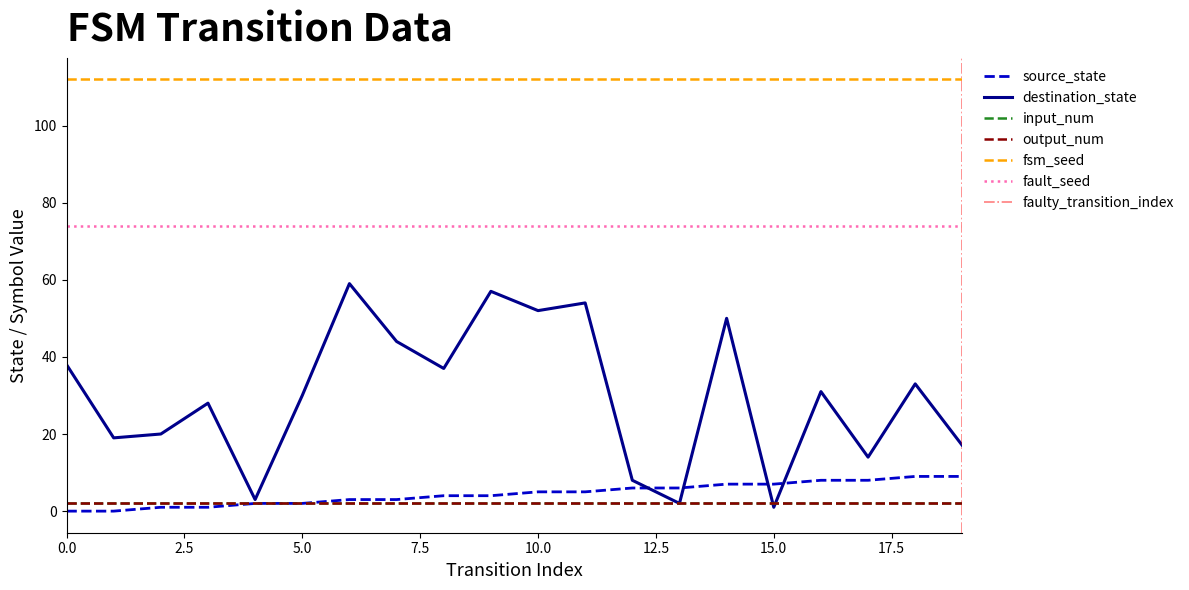

What is the sum of the destination_state values at 3 and 6?

87